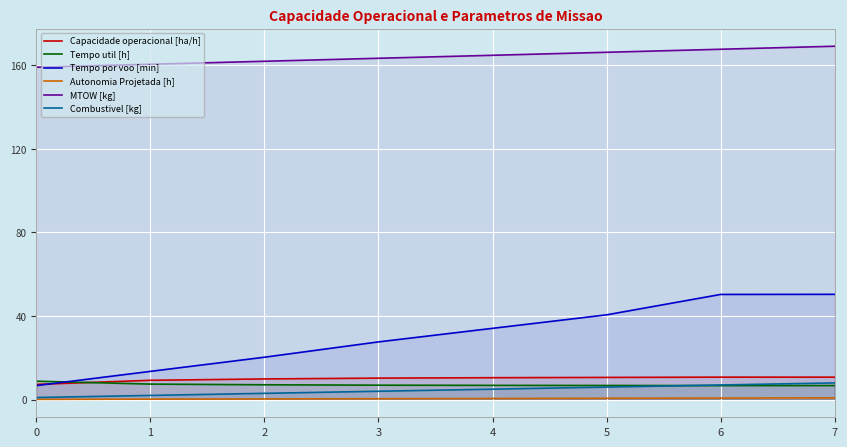

True or false: Combustivel [kg] and MTOW [kg] intersect in this chart.

False